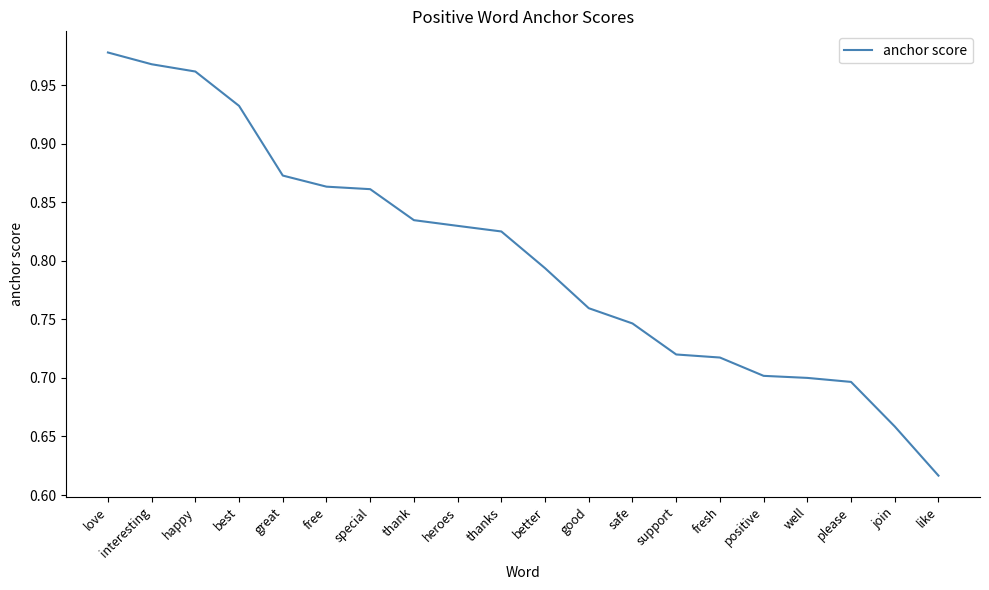

What is the difference between the second highest and second lowest values?

0.3